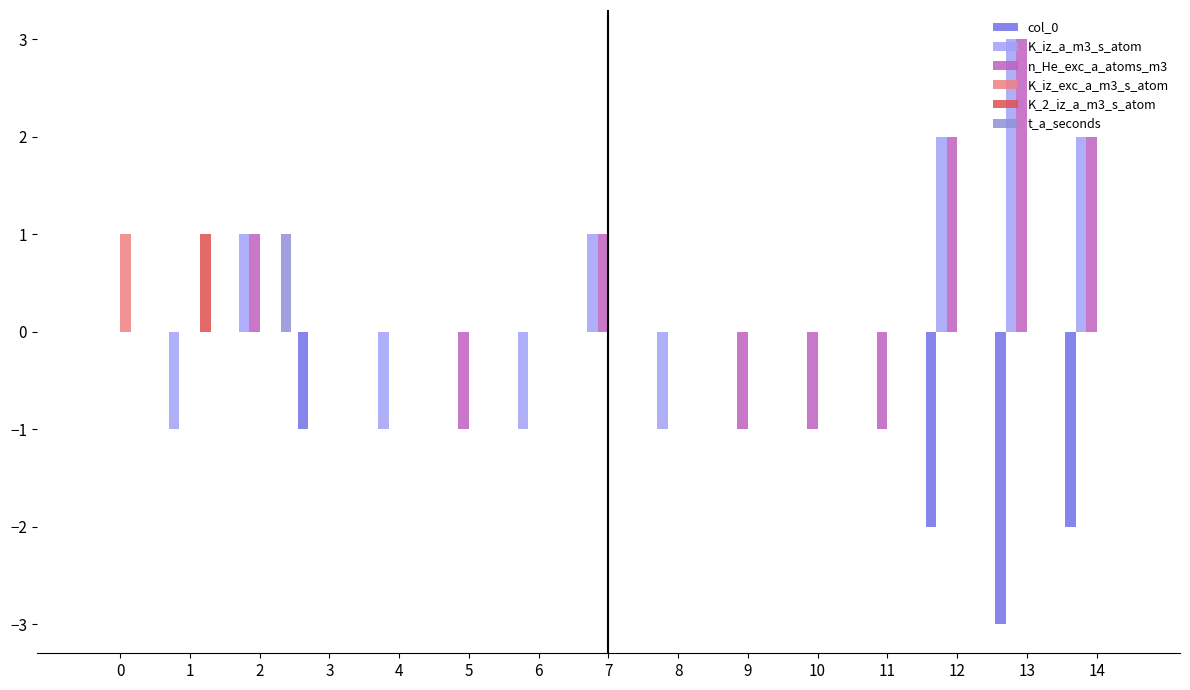

What is the average value of the col_0 series?

-1